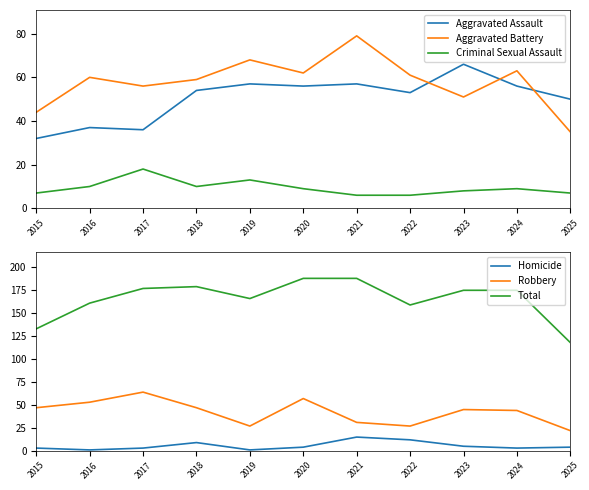

What is the difference between the second highest and minimum values in the Total series?

70